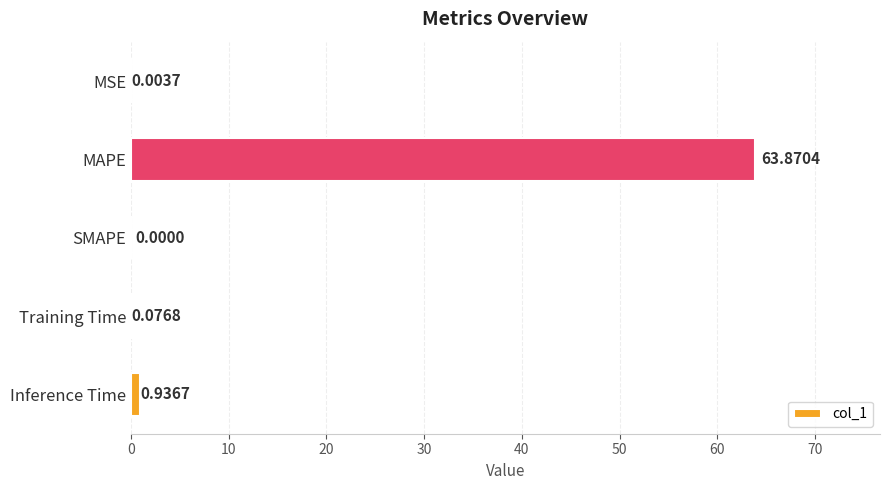

Which label corresponds to the largest value in the chart?

MAPE